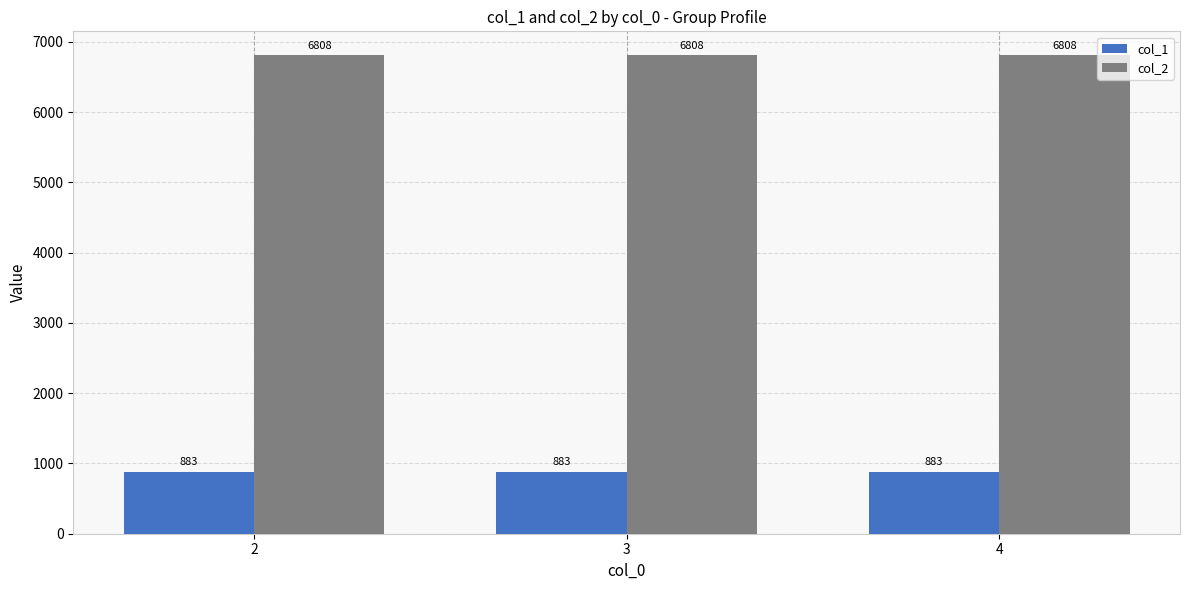

What is the approximate value of col_2 at 2?

6808